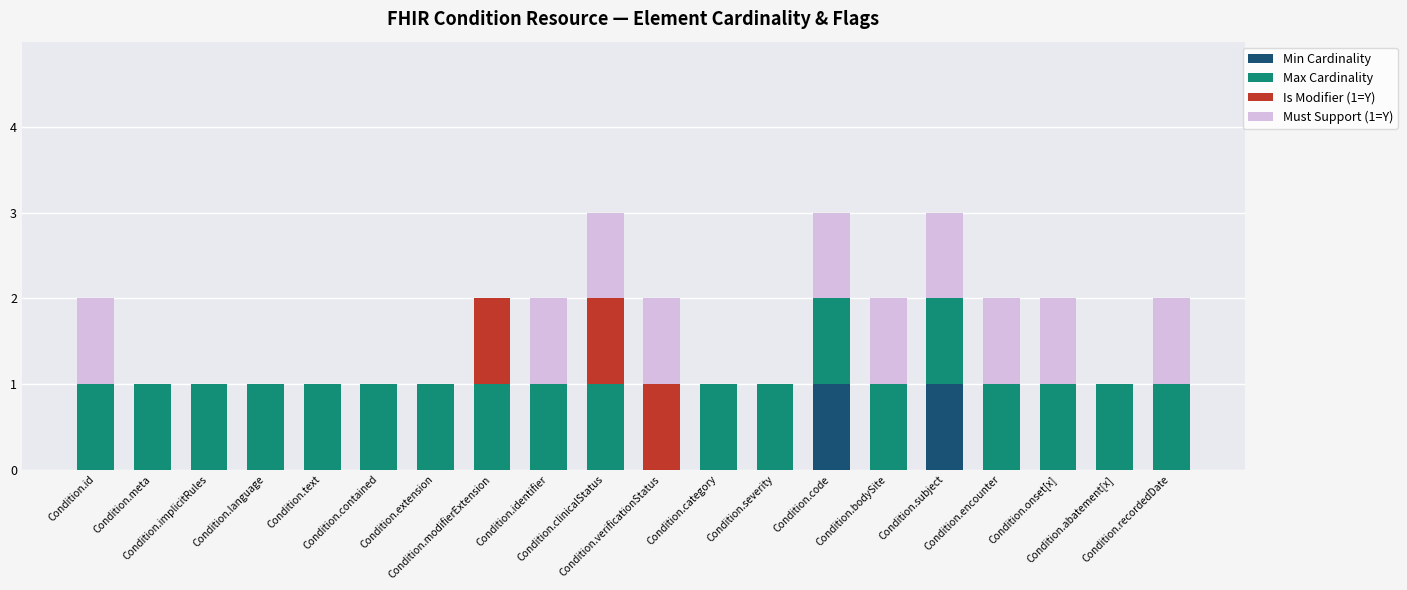

What are all the series names shown in the legend?

Min Cardinality, Max Cardinality, Is Modifier (1=Y), Must Support (1=Y)